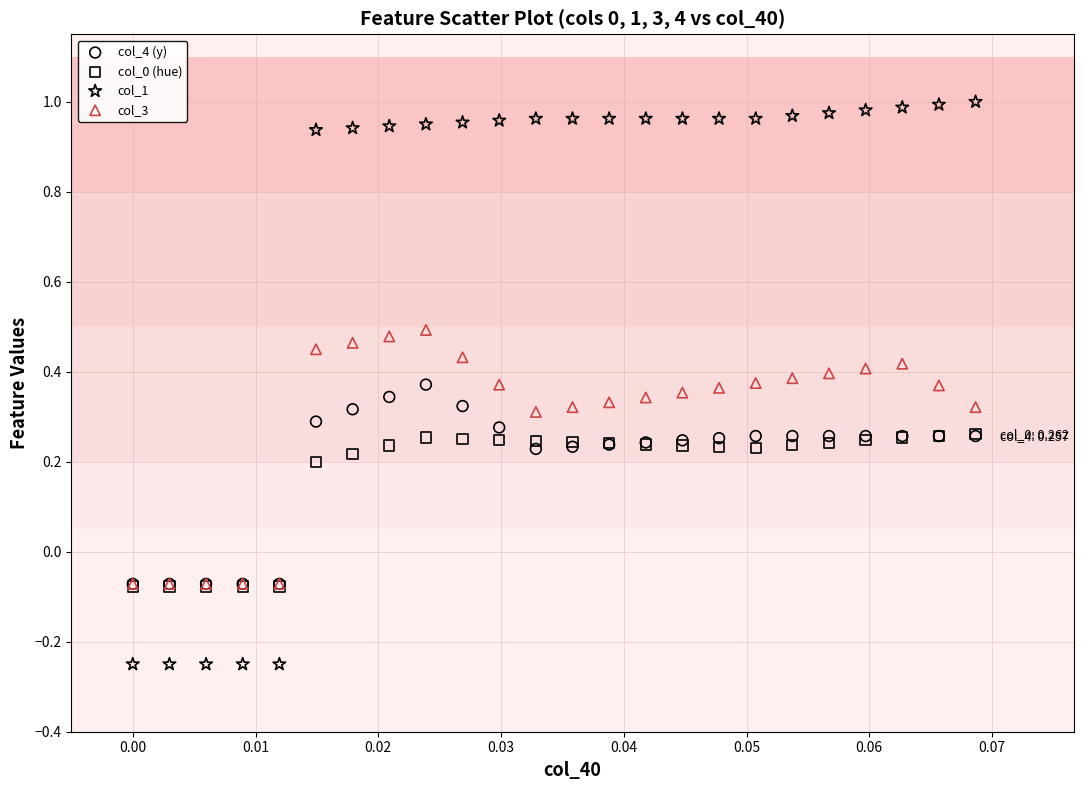

What are all the series names shown in the legend?

col_4 (y), col_0 (hue), col_1, col_3